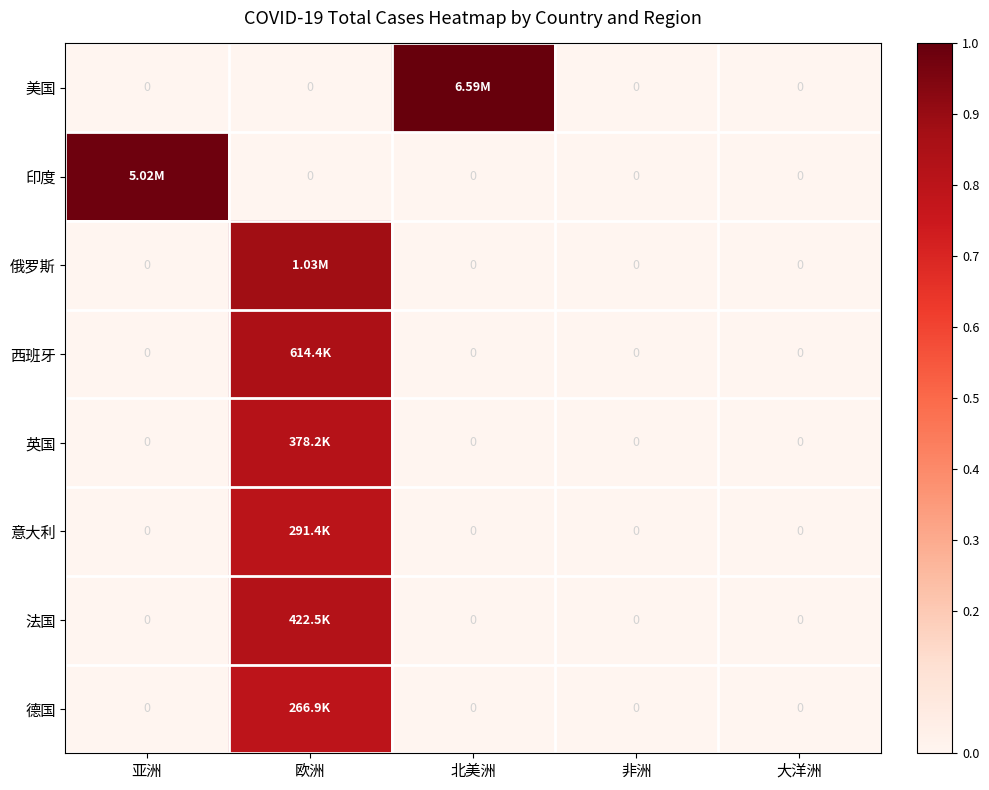

True or false: 英国 has a value of 0.0 at 大洋洲.

True